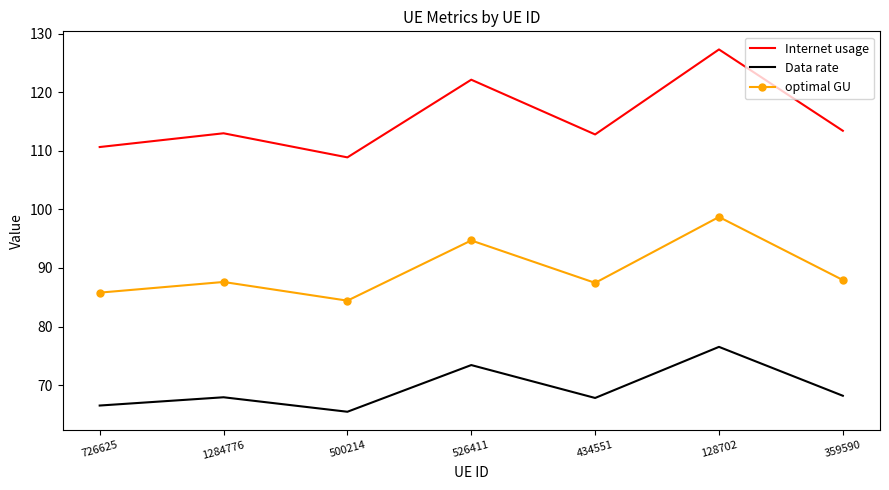

What is the sum of the optimal GU values at 500214 and 359590?

172.4